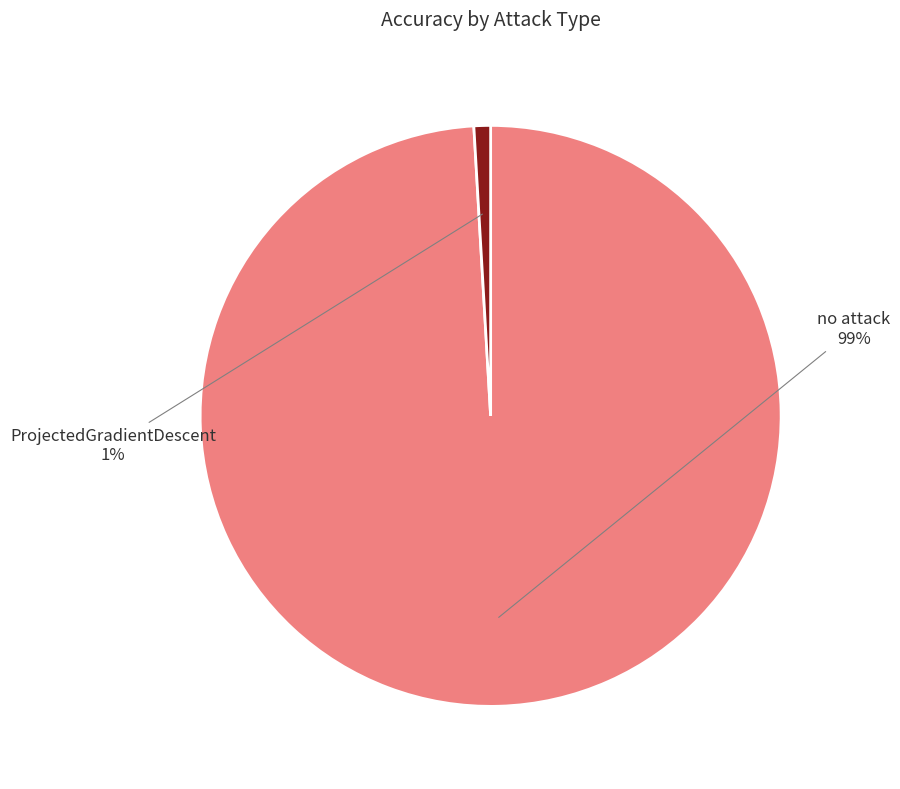

What percentage is the no attack slice, to the nearest percent?

99%